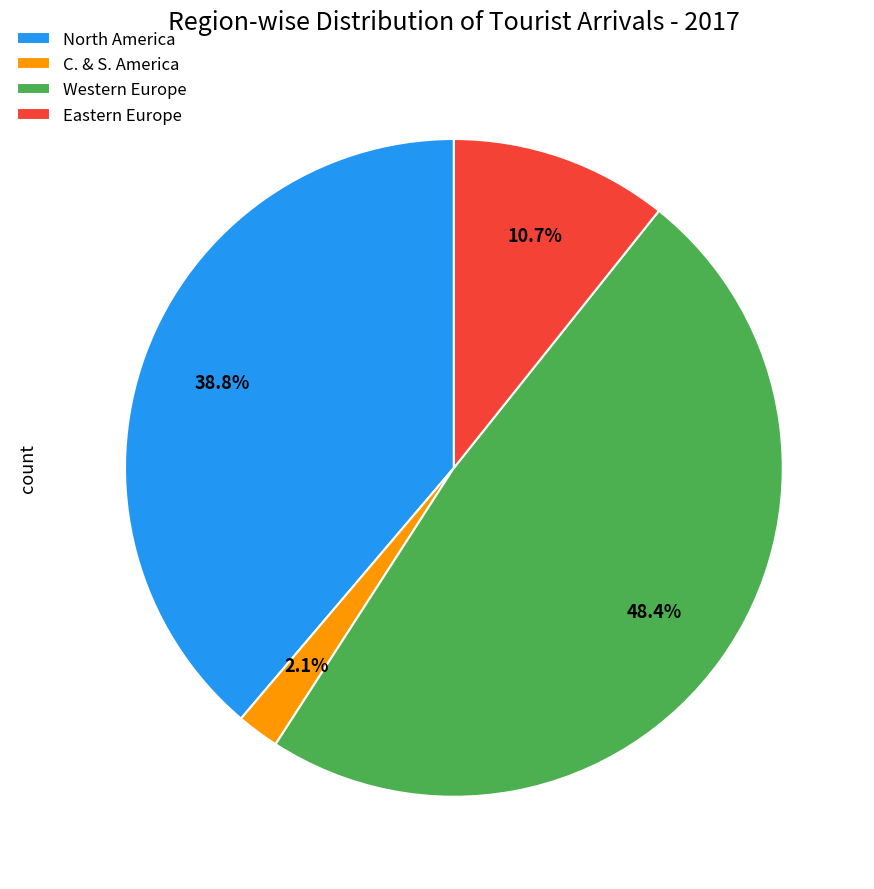

How much of the chart is everything except Eastern Europe?

89.3%